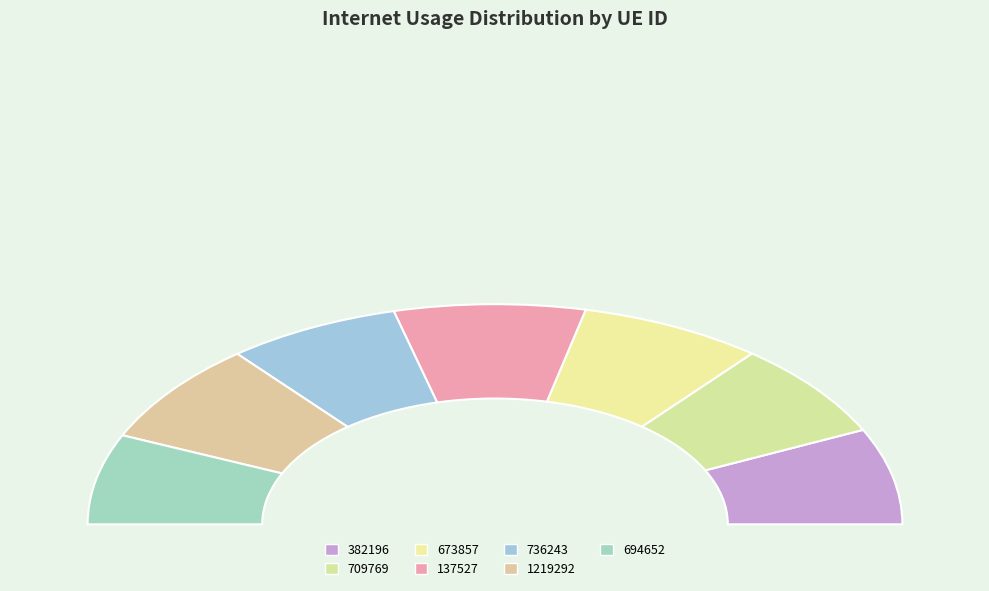

What is the total percentage of 694652 and 1219292?

28.2%